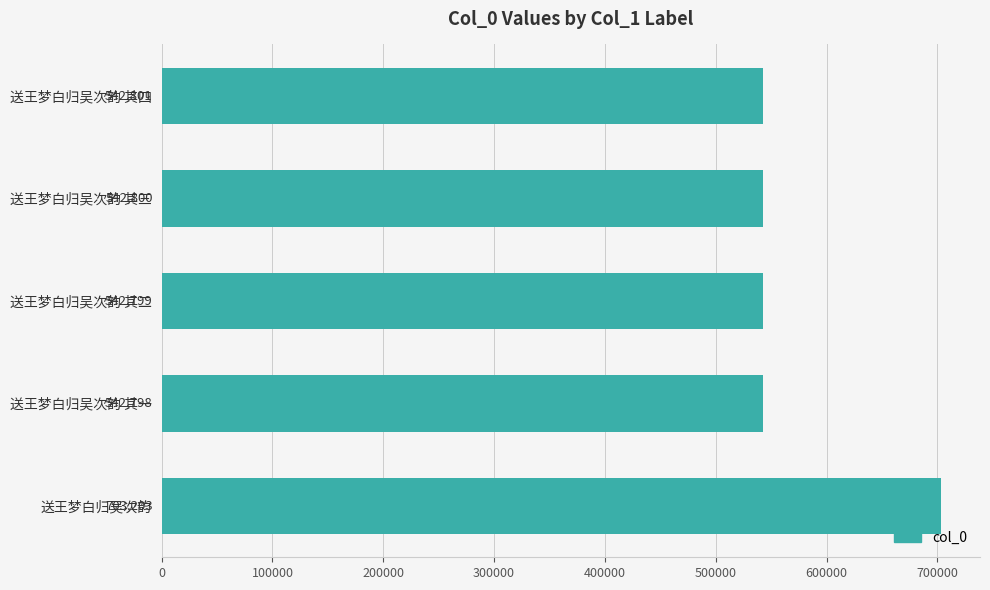

True or false: the data shows 542799 at 送王梦白归吴次韵 其二.

True